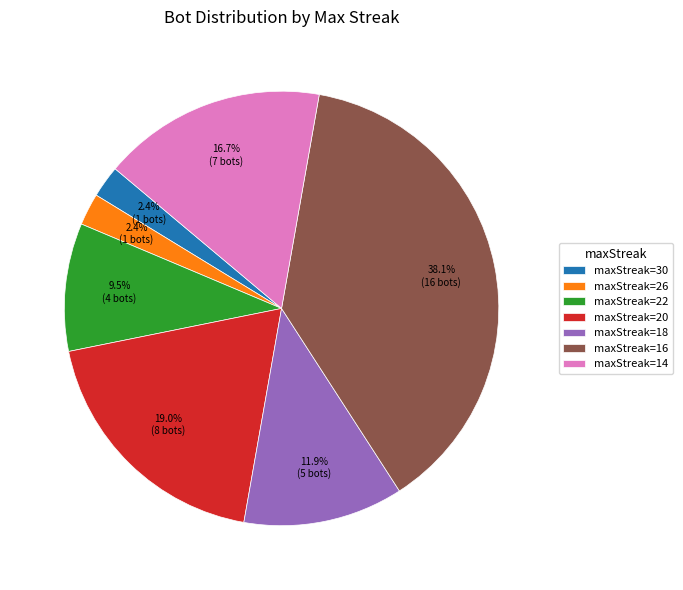

Which has a higher value, maxStreak=22 or maxStreak=30?

maxStreak=22